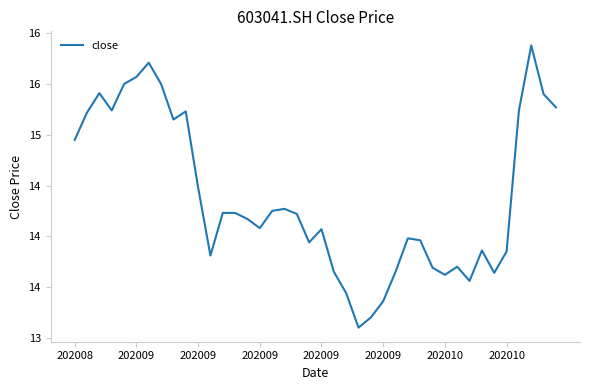

Does the chart display data point markers on the line(s)?

No